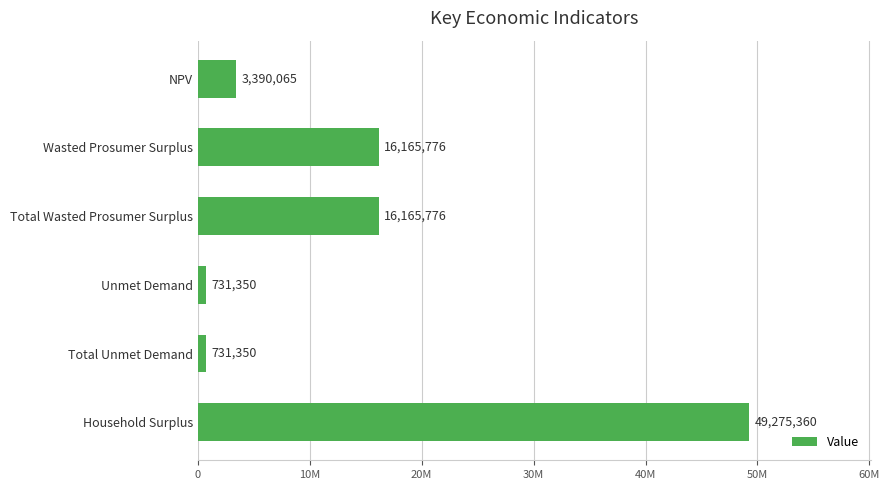

What is the sum of all values?

86459677.9